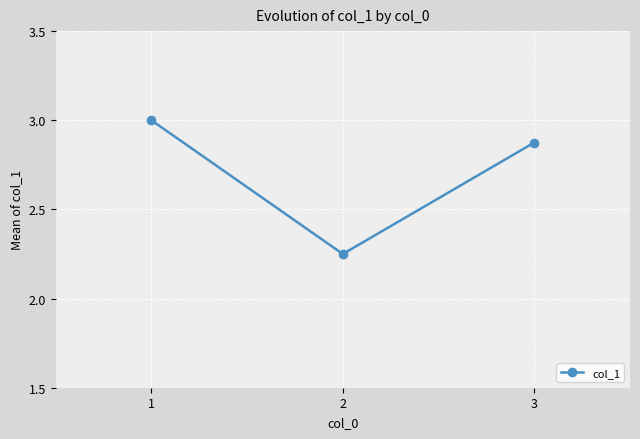

Rank the categories by value from highest to lowest.

1, 3, 2